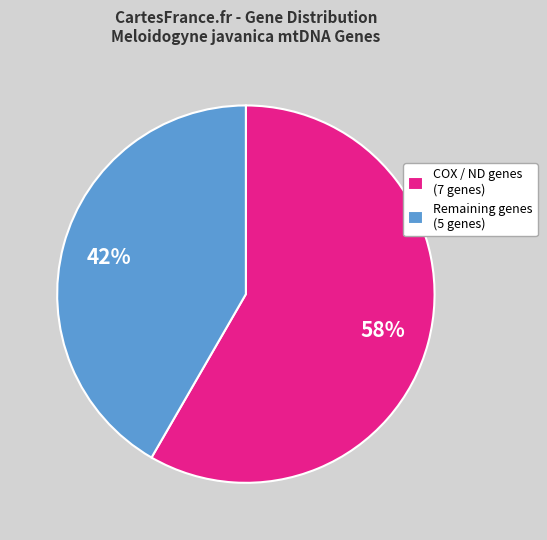

Is it true that Remaining genes (5 genes) is 31% of the pie?

False